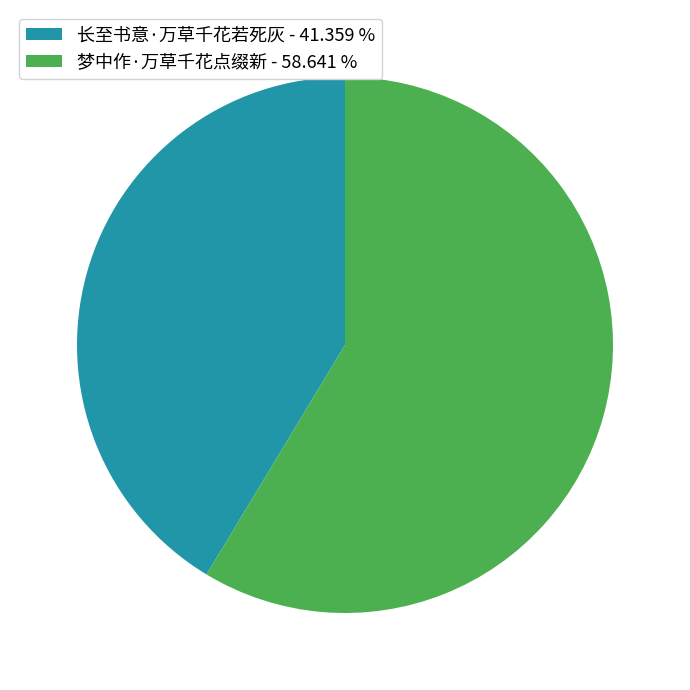

What is the largest slice in the pie chart?

梦中作·万草千花点缀新